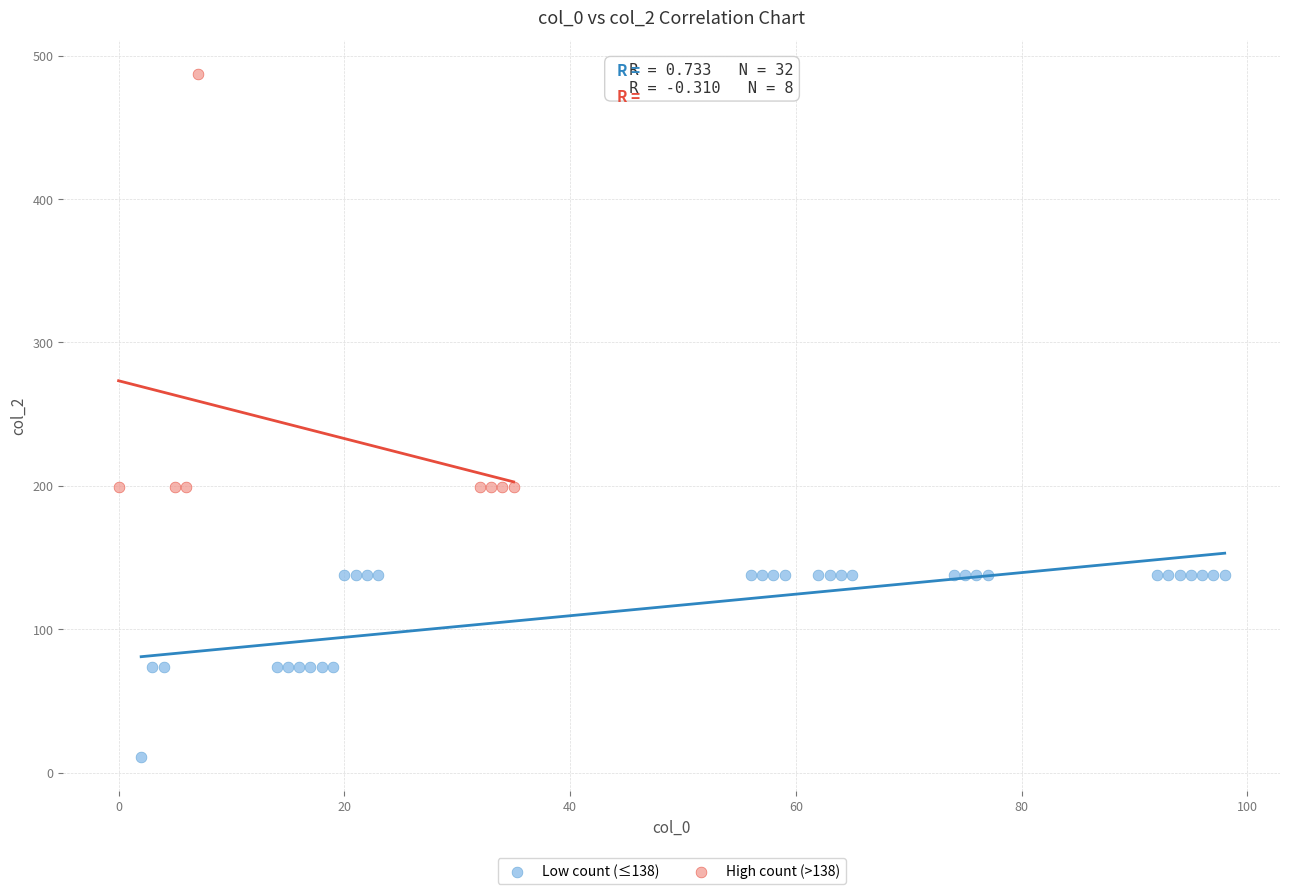

Which series has the largest Y range (max minus min)?

High count (>138)